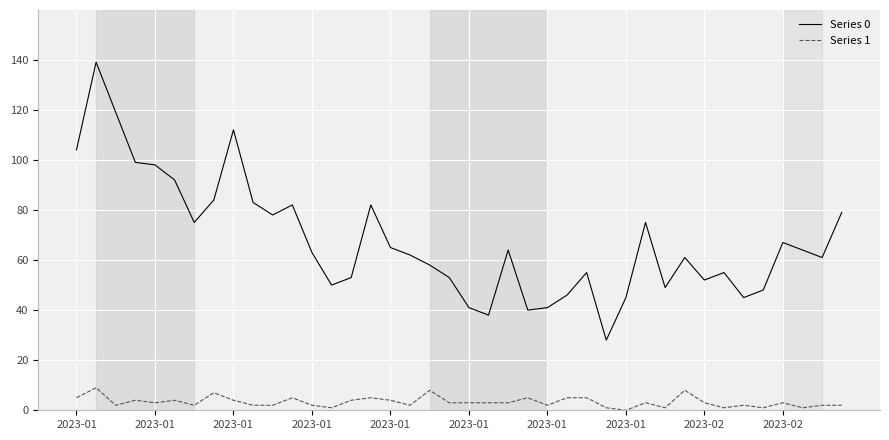

Which series has the largest total across all categories?

Series 0